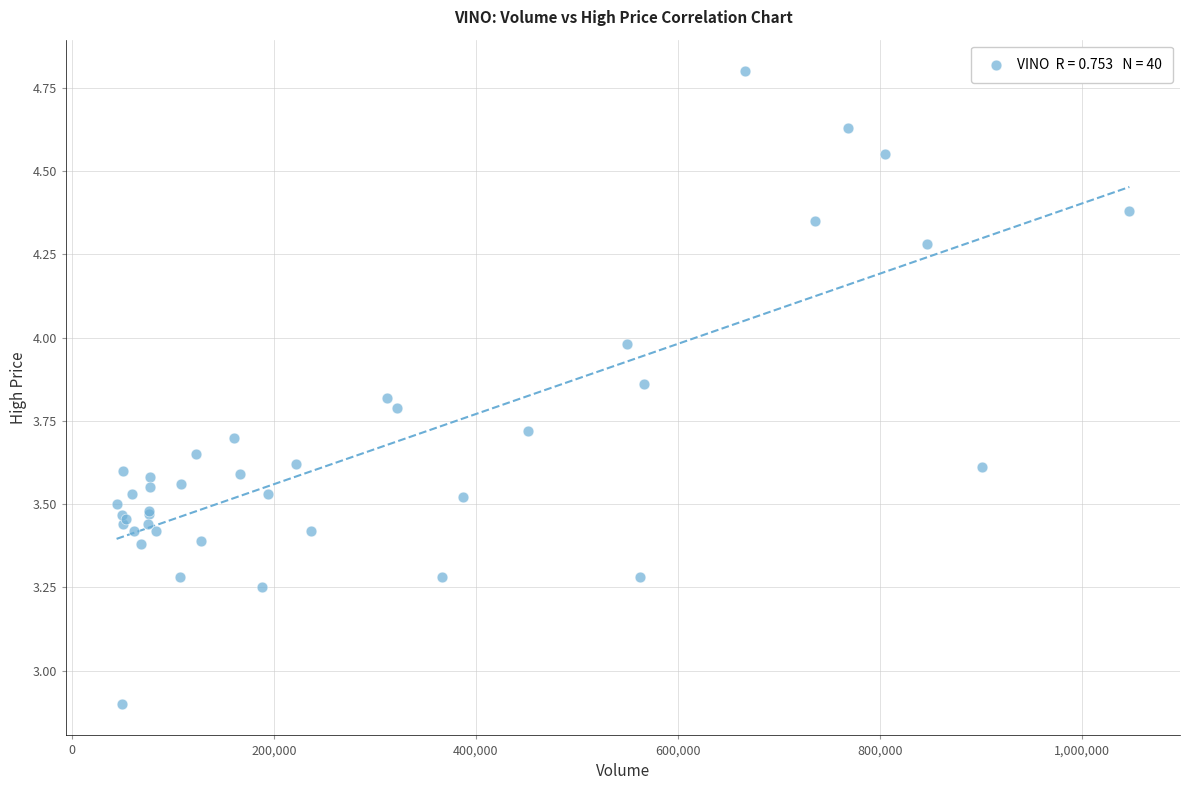

What Y value in the scatter plot is closest to 3?

2.9